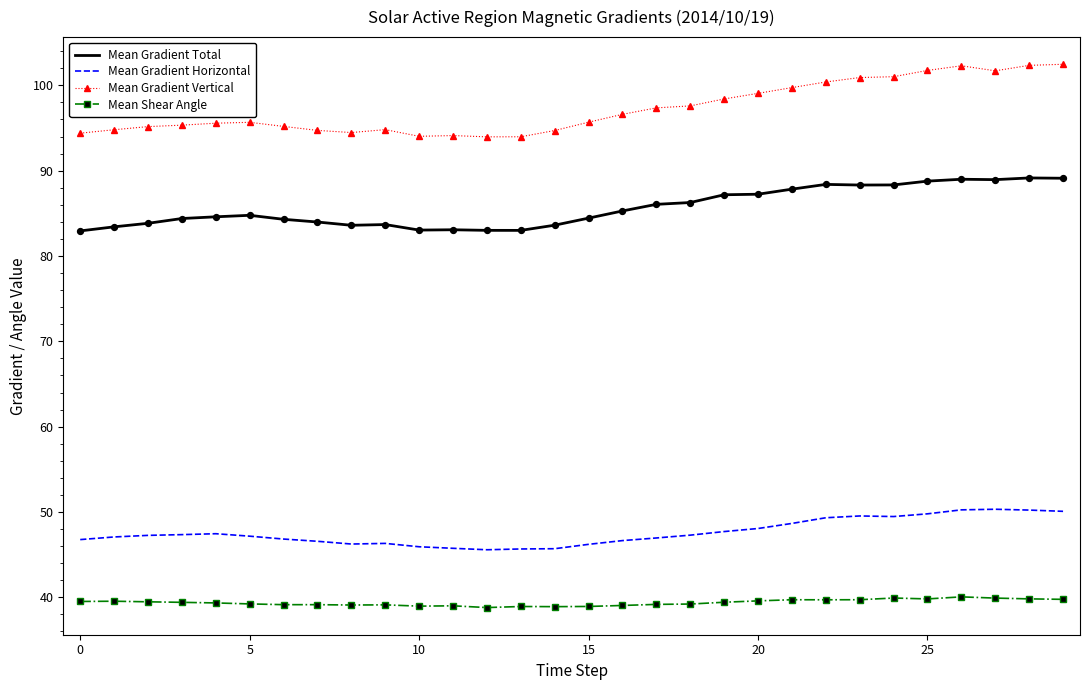

Which series has the largest range (max minus min)?

Mean Gradient Vertical